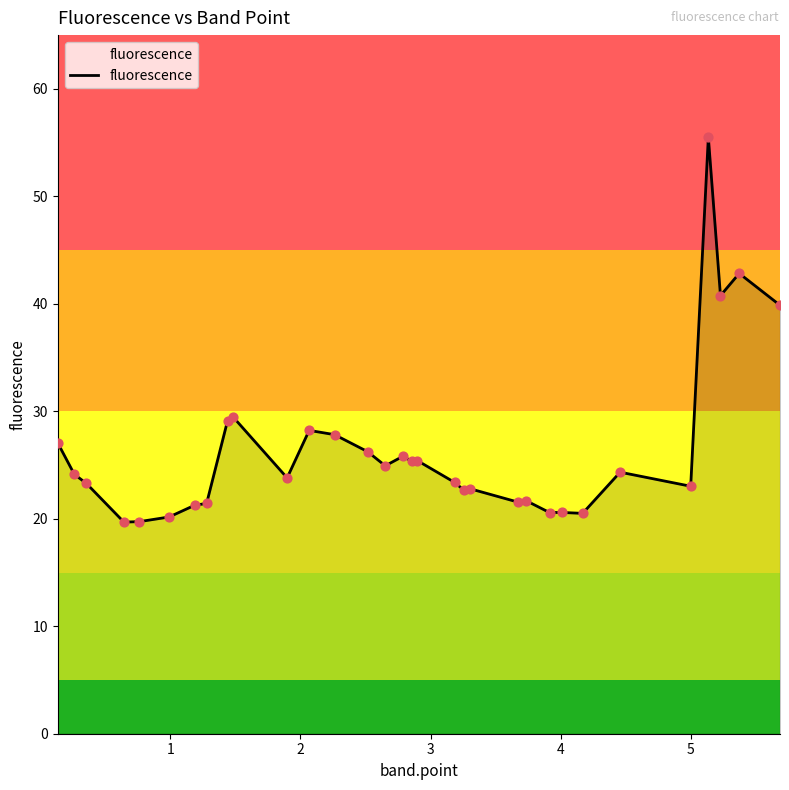

What is the greatest value displayed?

55.5